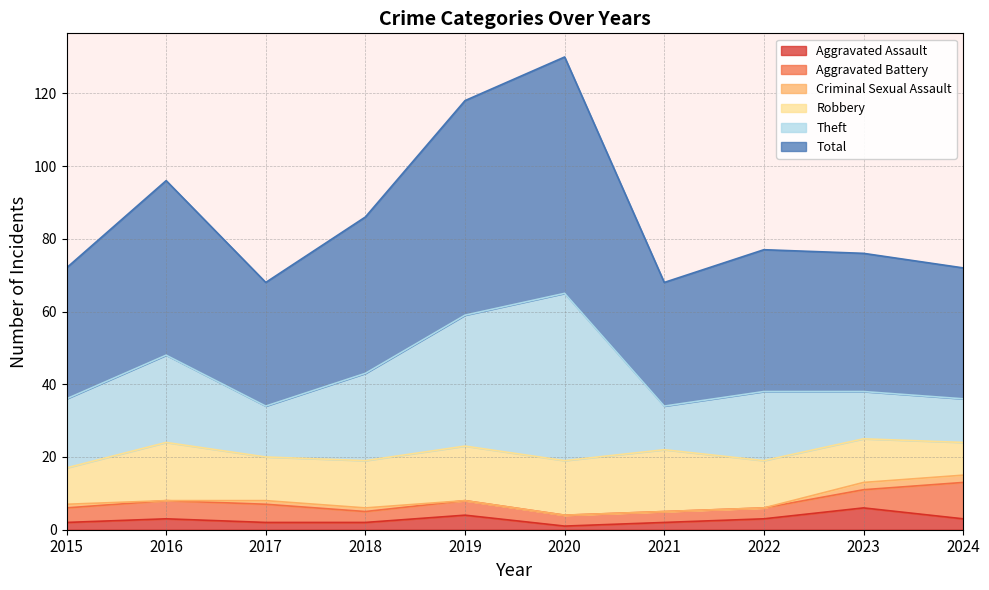

What is the sum of all Criminal Sexual Assault values?

7